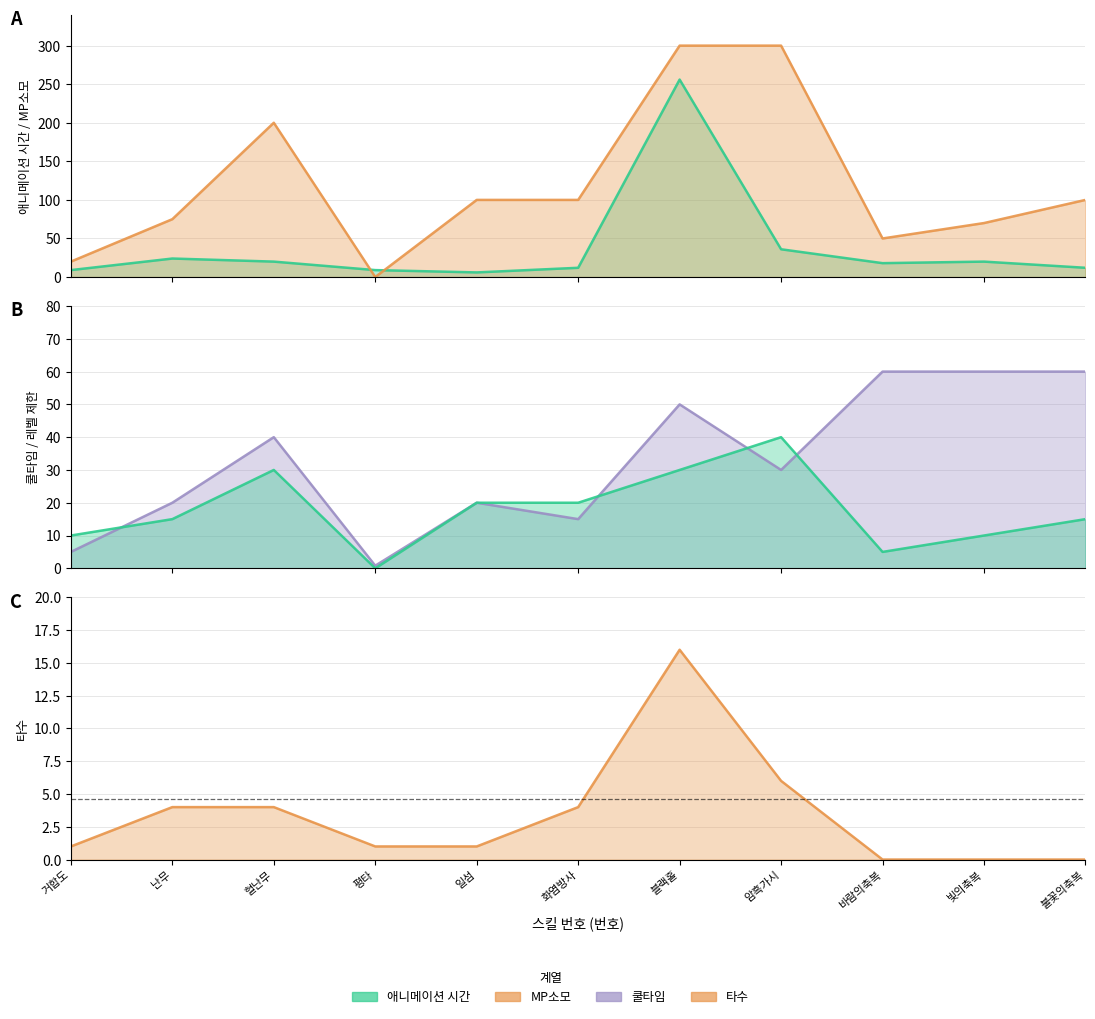

True or false: 애니메이션 시간 and 타수 cross at least once.

False